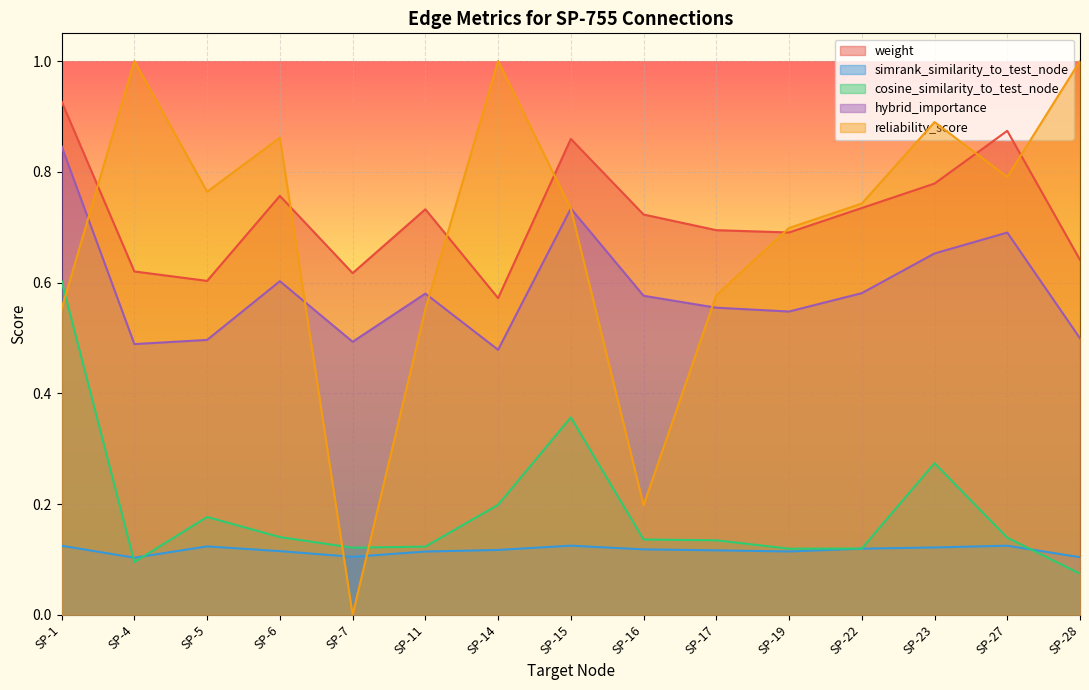

What is the value of the simrank_similarity_to_test_node point at the 12th from the left?

0.1